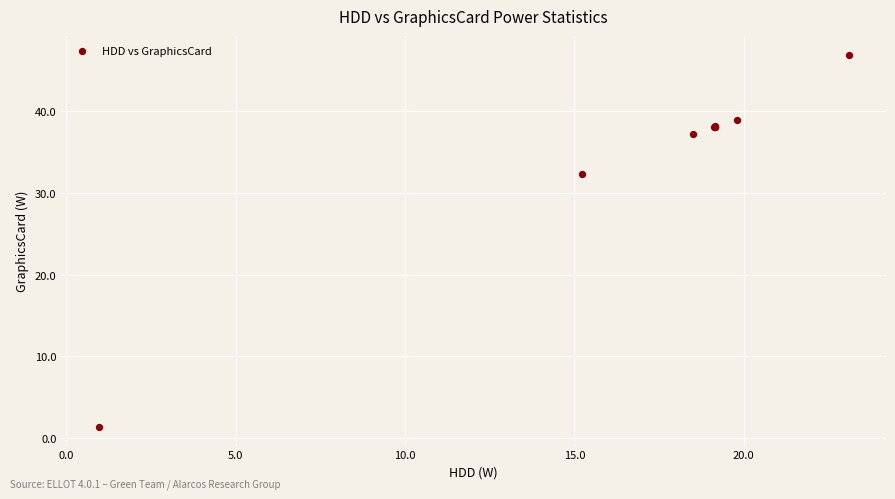

What Y value in the scatter plot is closest to 24?

32.3